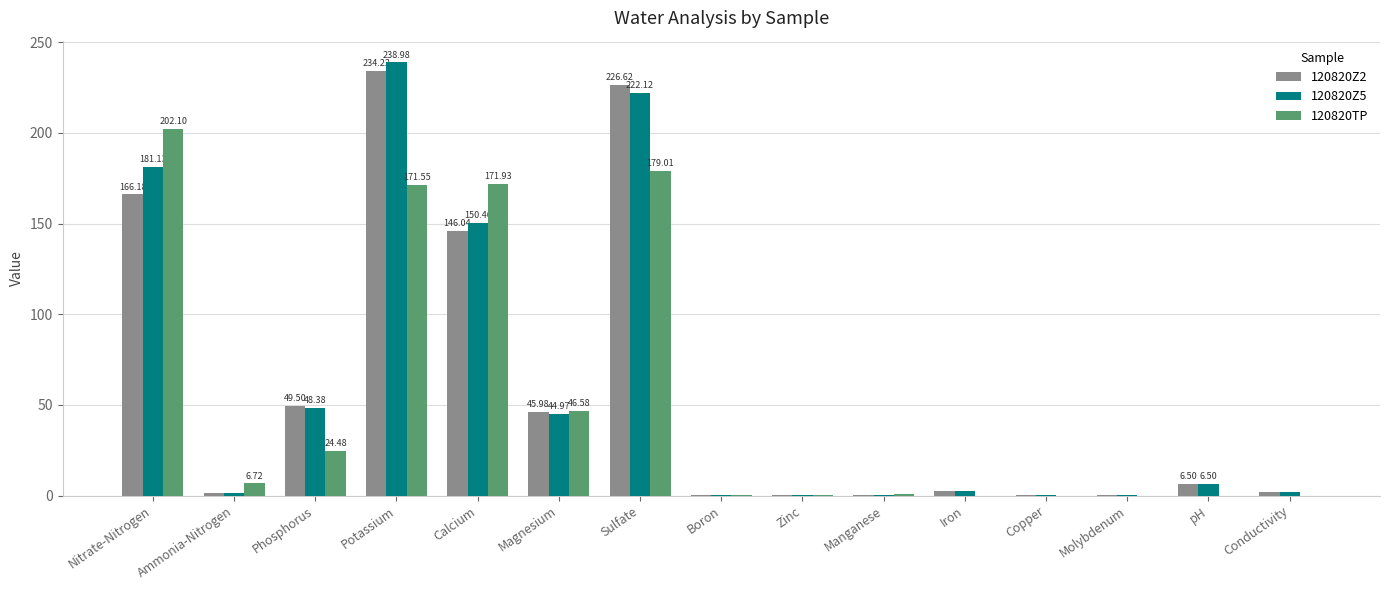

At which category is the sum across all series the highest?

Potassium